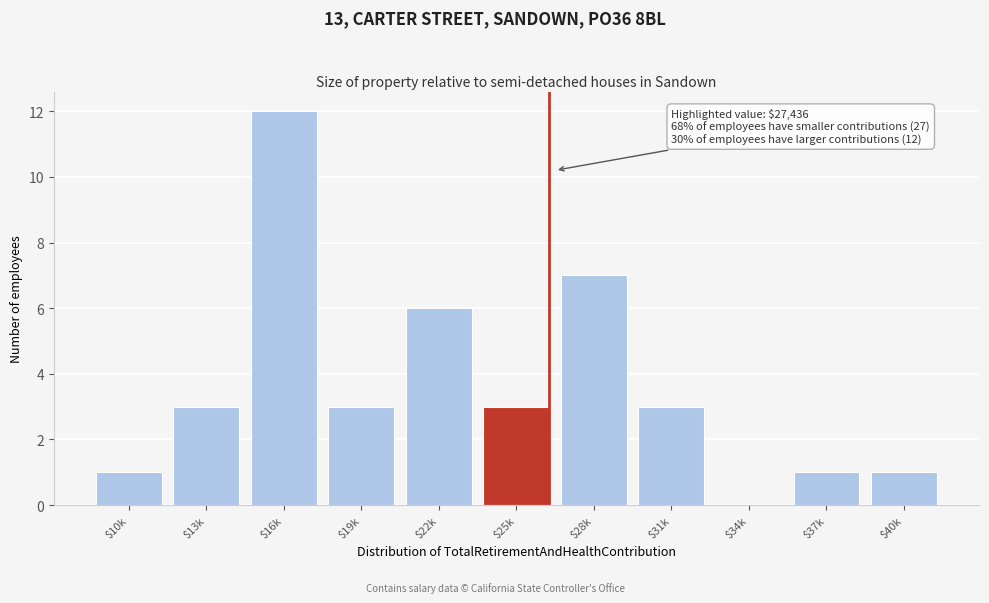

What is the sum of all values?

40